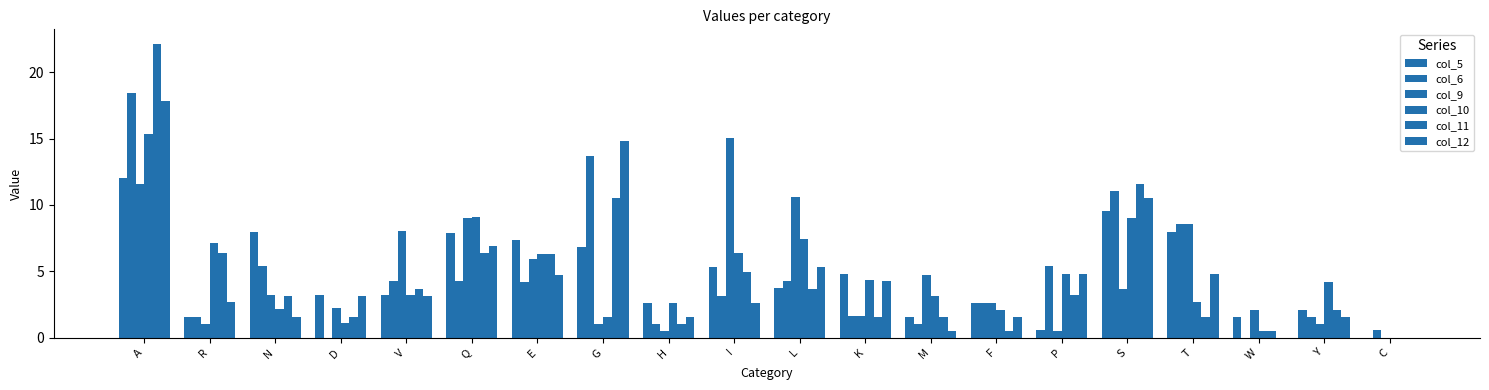

How many data points in col_10 are above 4?

10